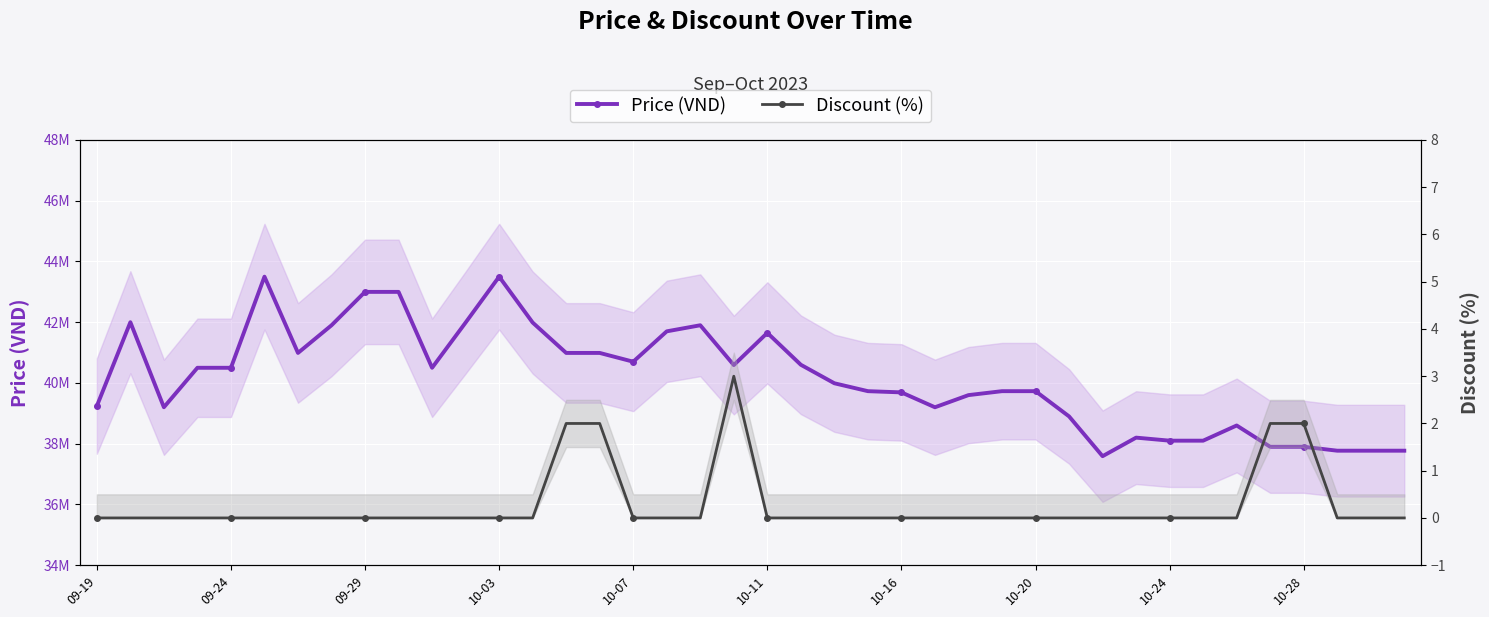

Count the number of data series in this chart.

2